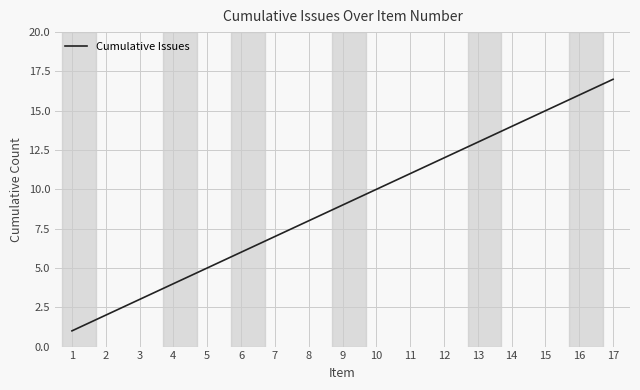

Is it true that the value at 2 is 2?

True